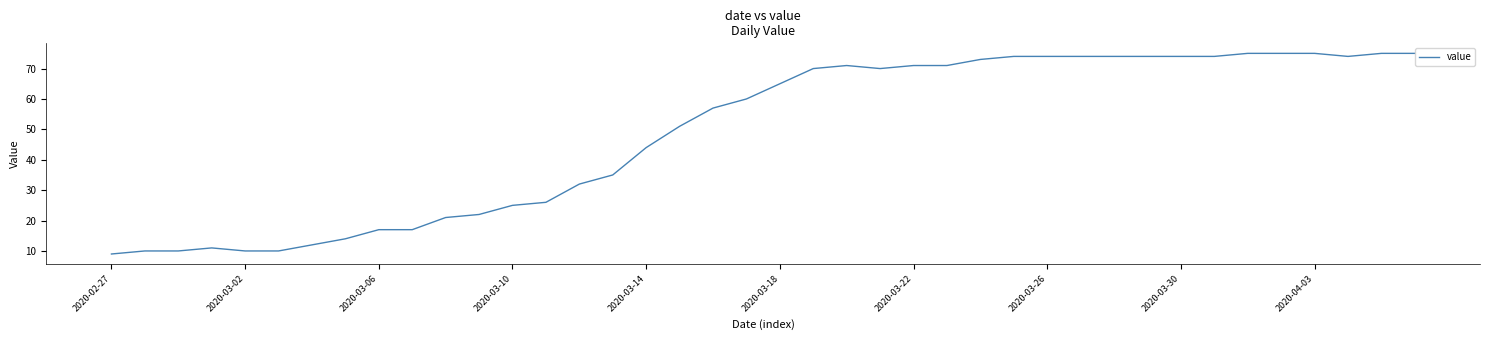

What is the minimum value shown in the chart?

9